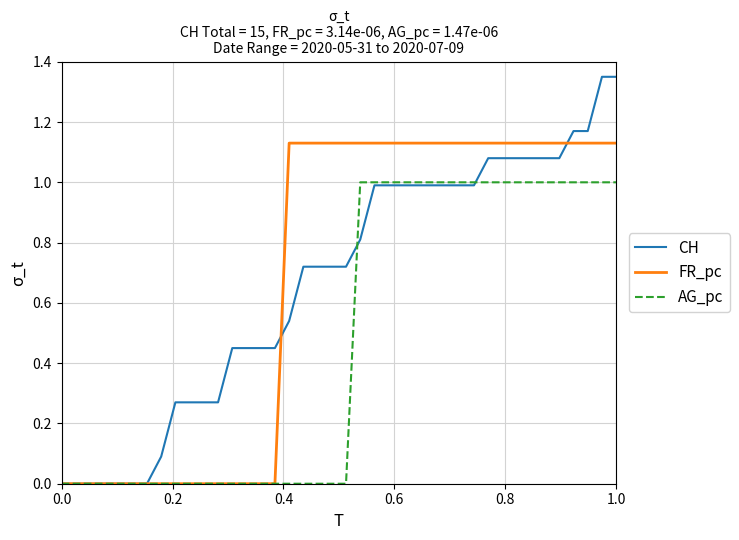

List the series in order of their peak value, lowest first.

AG_pc, FR_pc, CH